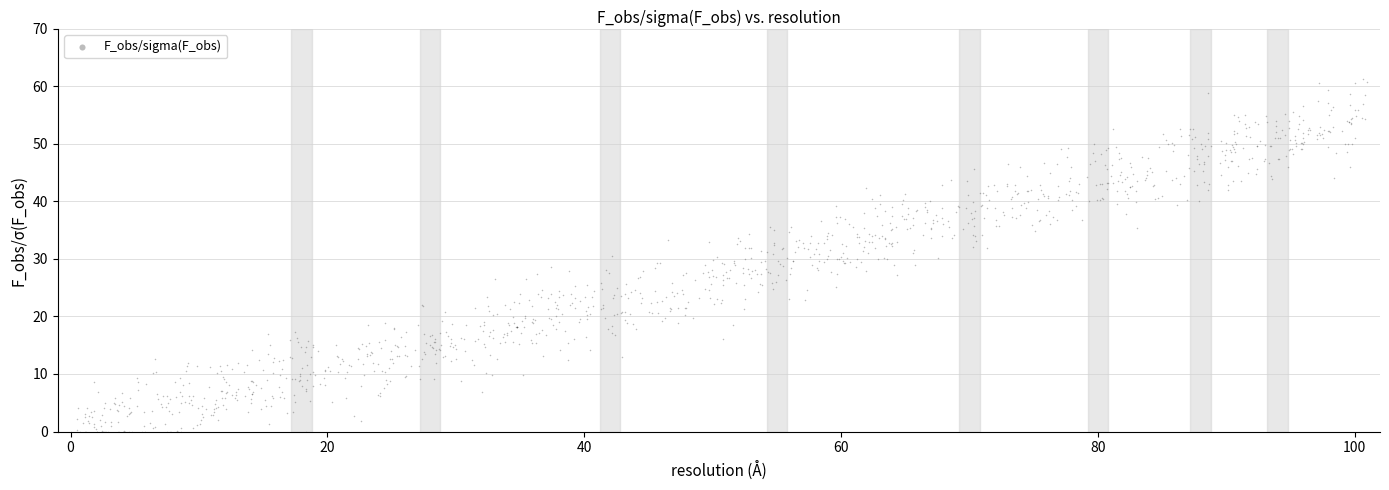

What is the range of Y values (max minus min)?

61.2